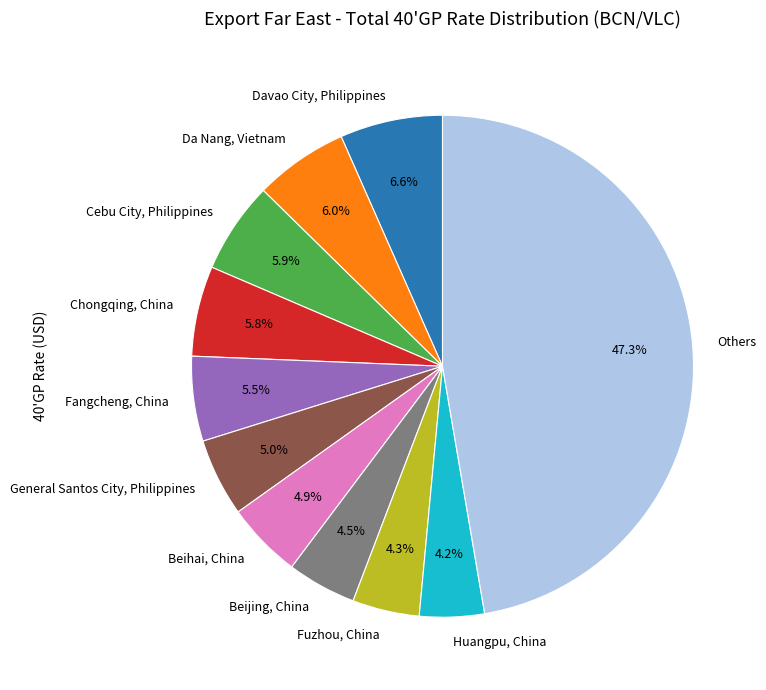

Does any single category account for the majority?

No